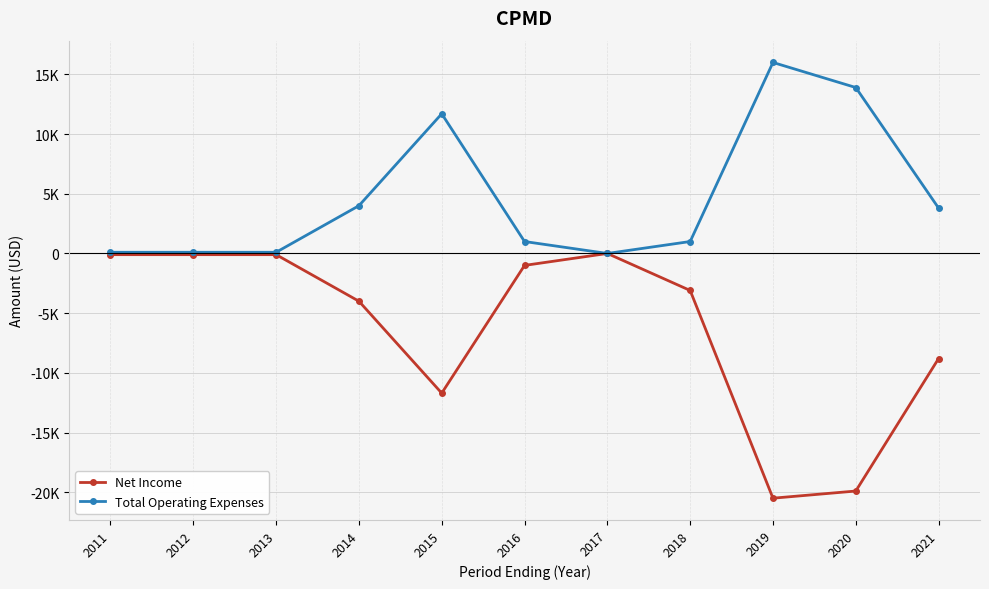

What are all the series names shown in the legend?

Net Income, Total Operating Expenses